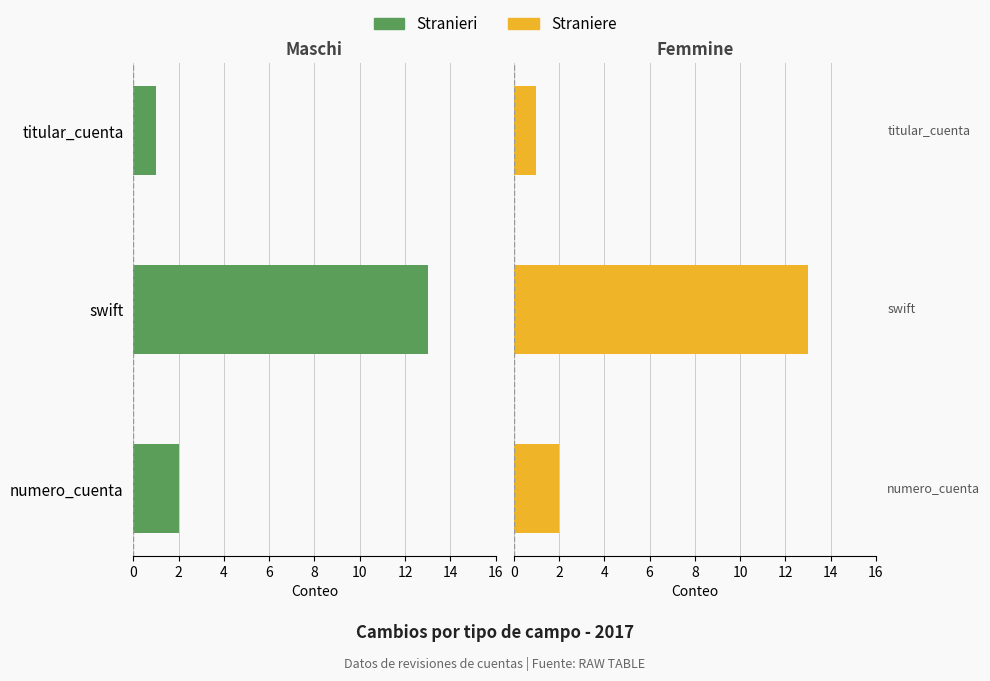

What is the value of the Straniere bar at the 2nd from the left?

13